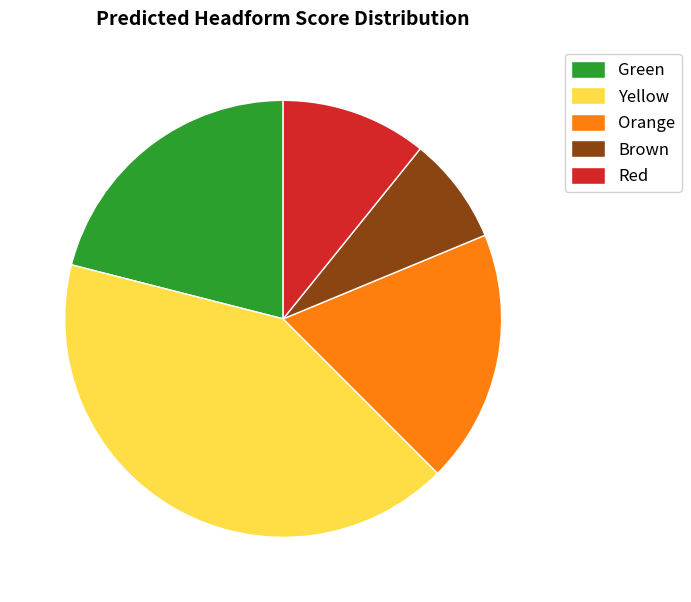

True or false: Orange accounts for 19% of the total.

True